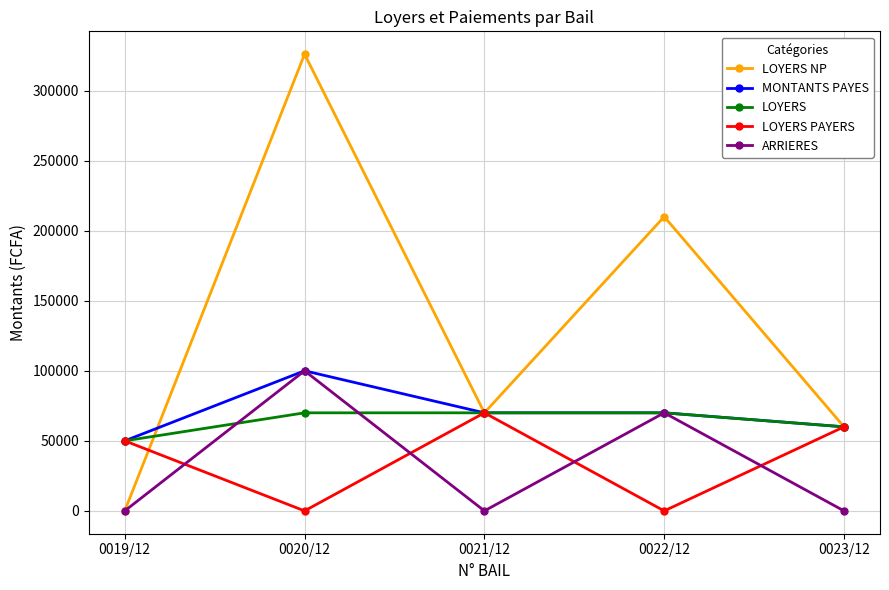

How many data points in LOYERS are less than 70000?

2